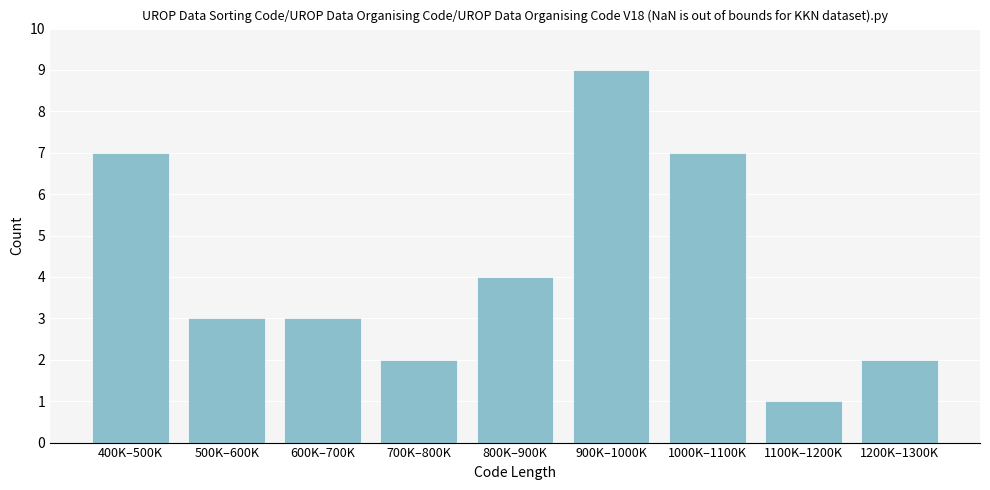

Reading left to right, transcribe all the data shown in this chart.

400K–500K=7	500K–600K=3	600K–700K=3	700K–800K=2	800K–900K=4	900K–1000K=9	1000K–1100K=7	1100K–1200K=1	1200K–1300K=2